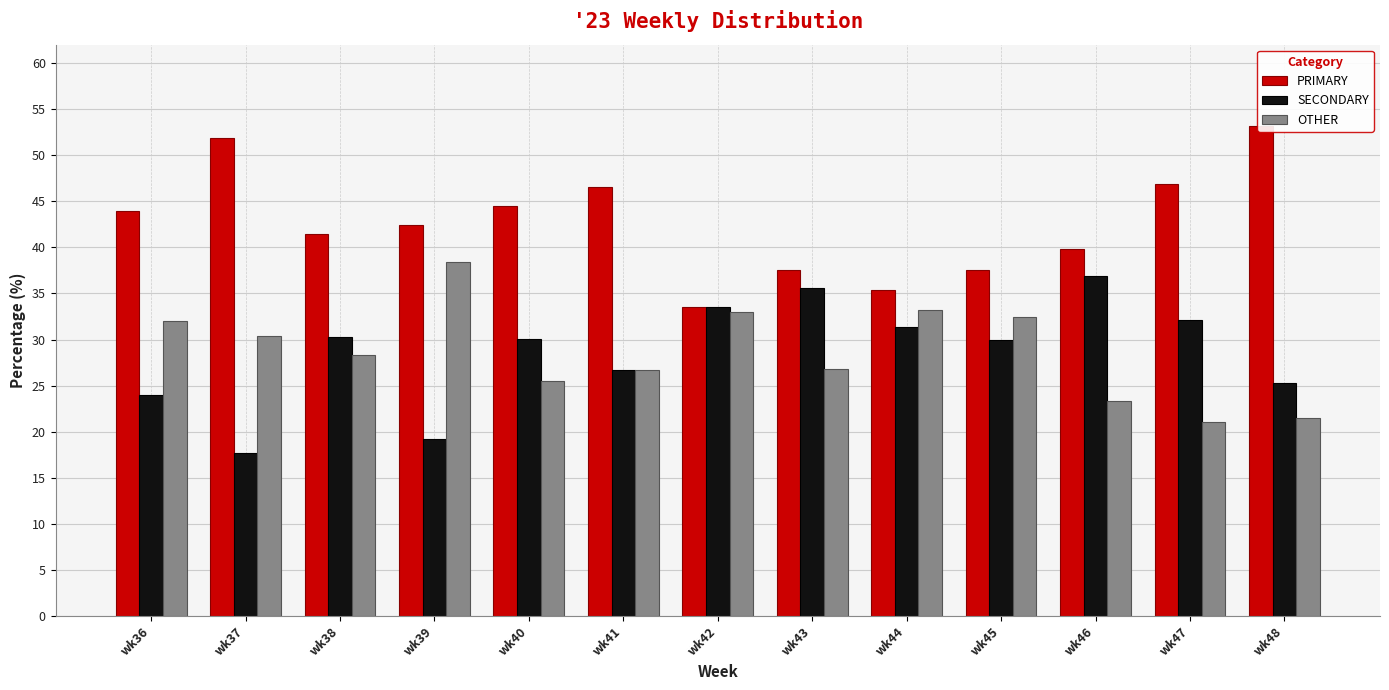

What is the sum of all PRIMARY values?

554.5